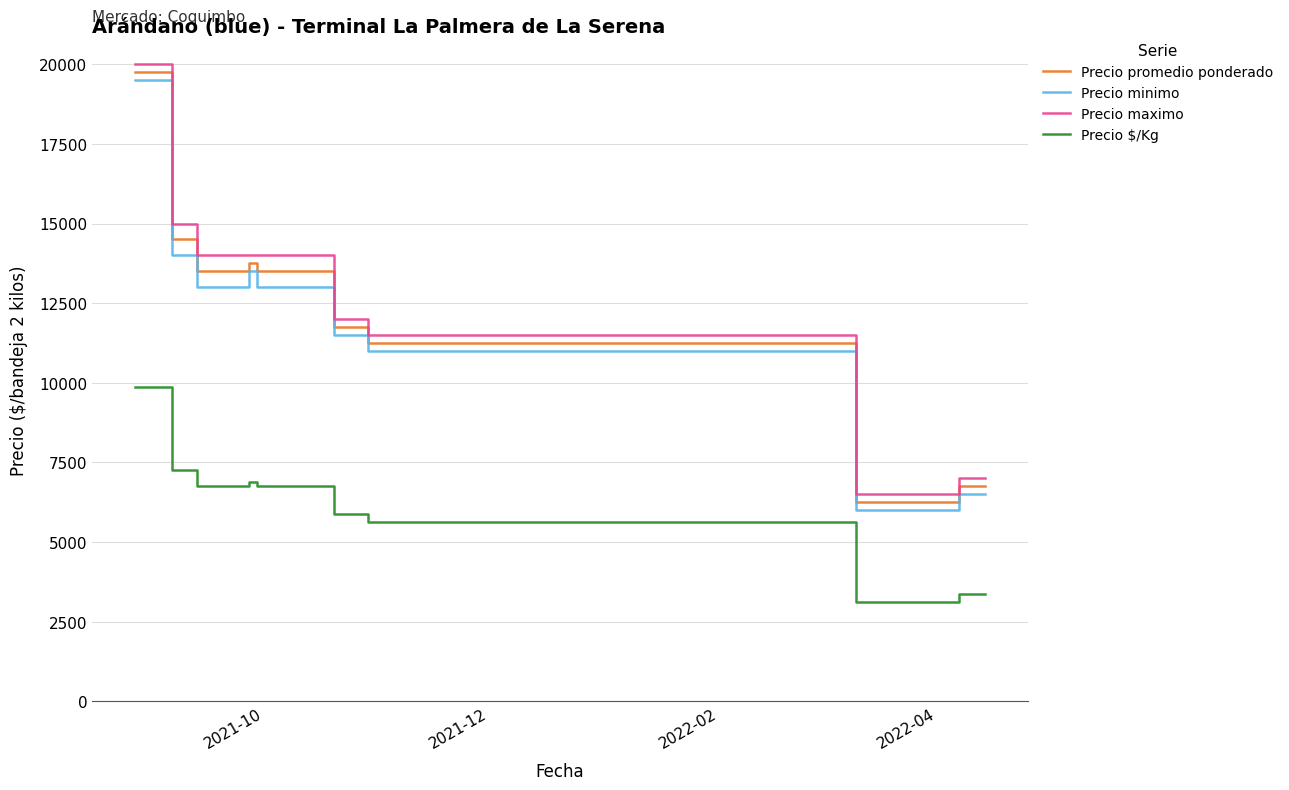

What is the difference between the maximum and minimum values in the Precio $/Kg series?

6750